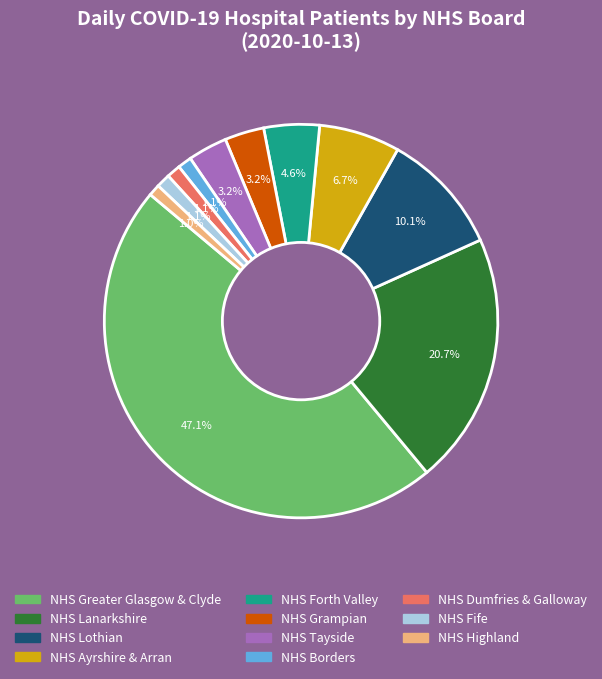

To the nearest percent, what is the difference between the largest and smallest slice percentages?

46%